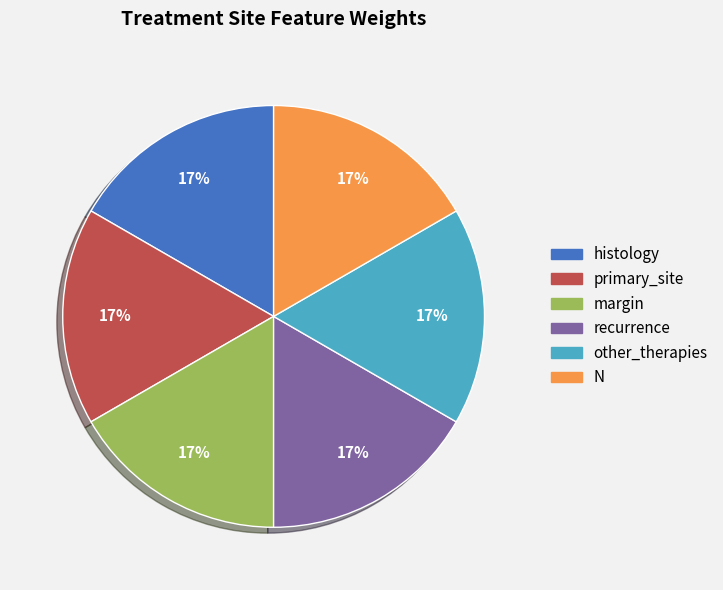

Is there a majority slice in this chart?

No